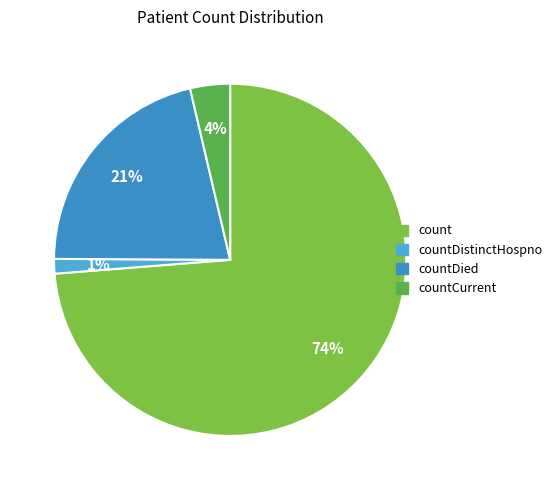

Does any single category account for the majority?

Yes